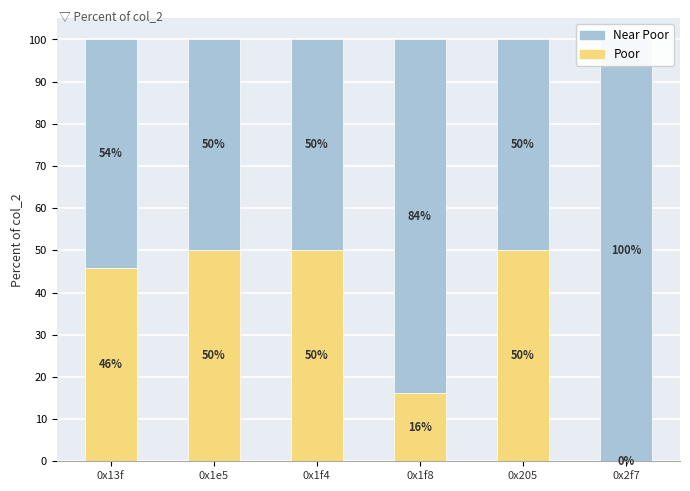

What is the value of the Poor bar at the 3rd from the left?

50.0